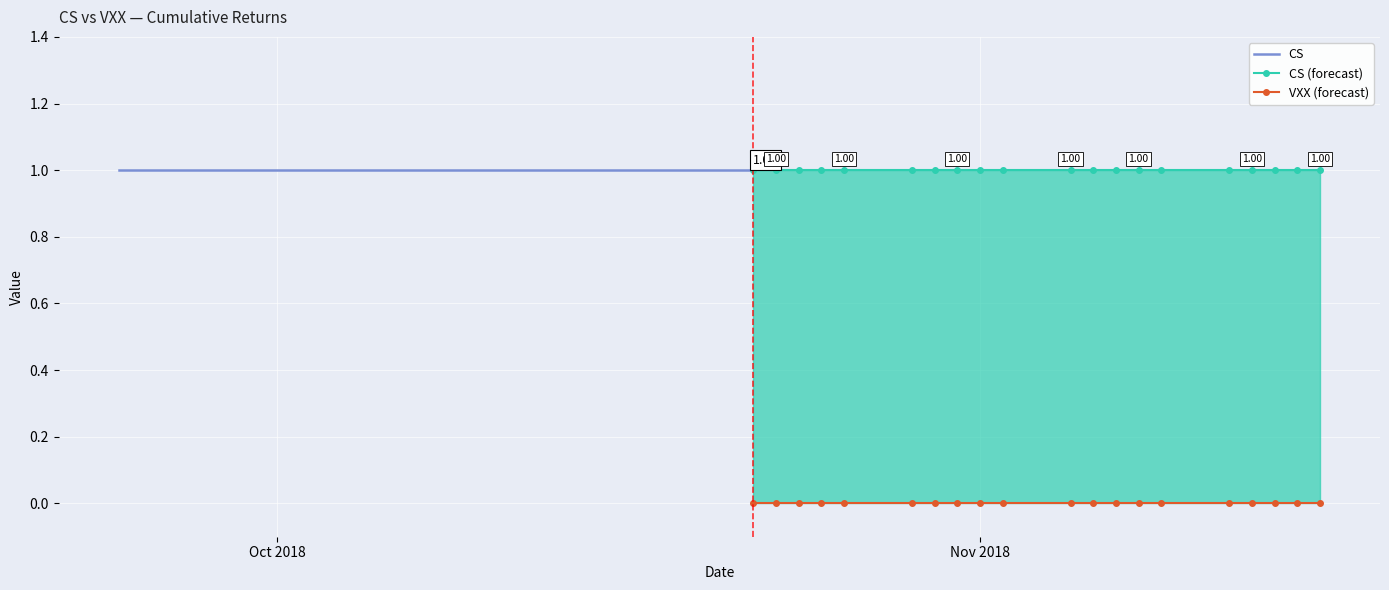

What is the total value across all series at 2018-11-06?

1